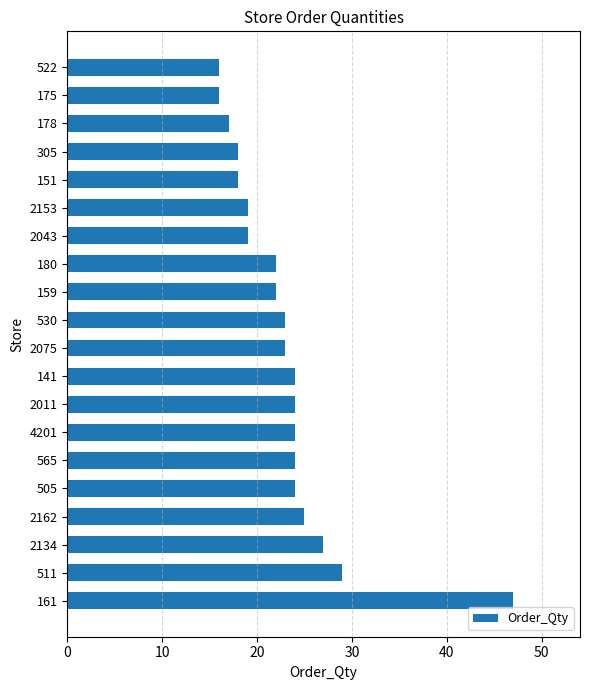

True or false: the data shows 15 at 4201.

False